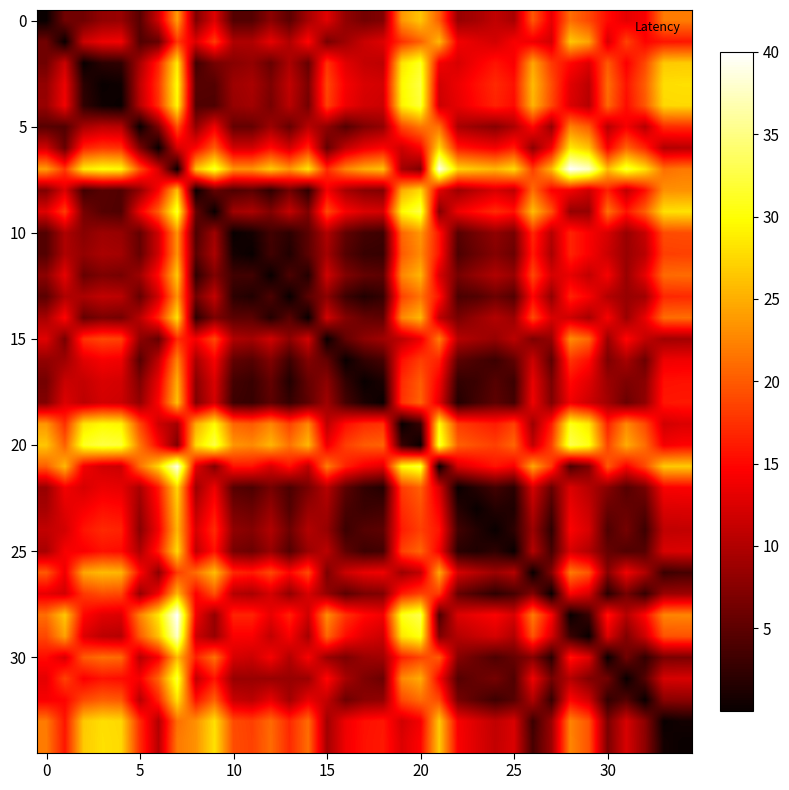

How many distinct data groups are displayed?

35